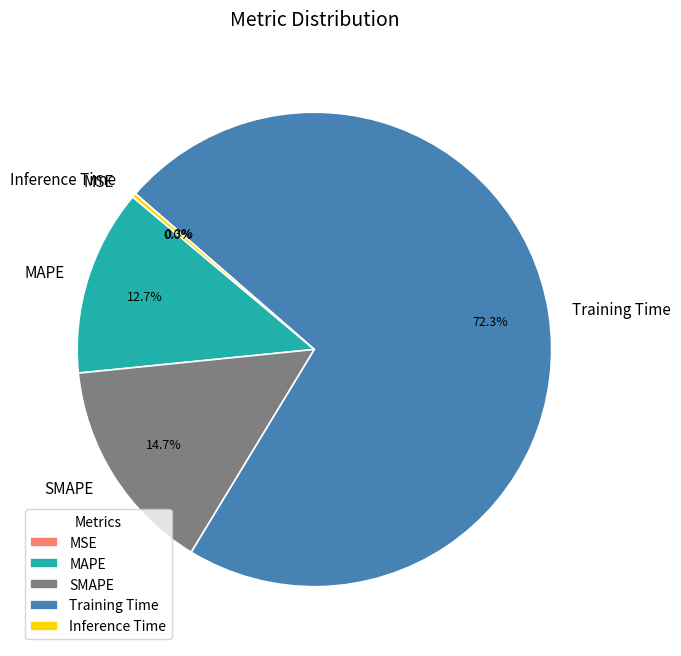

Is there any slice that represents more than half of the pie?

Yes